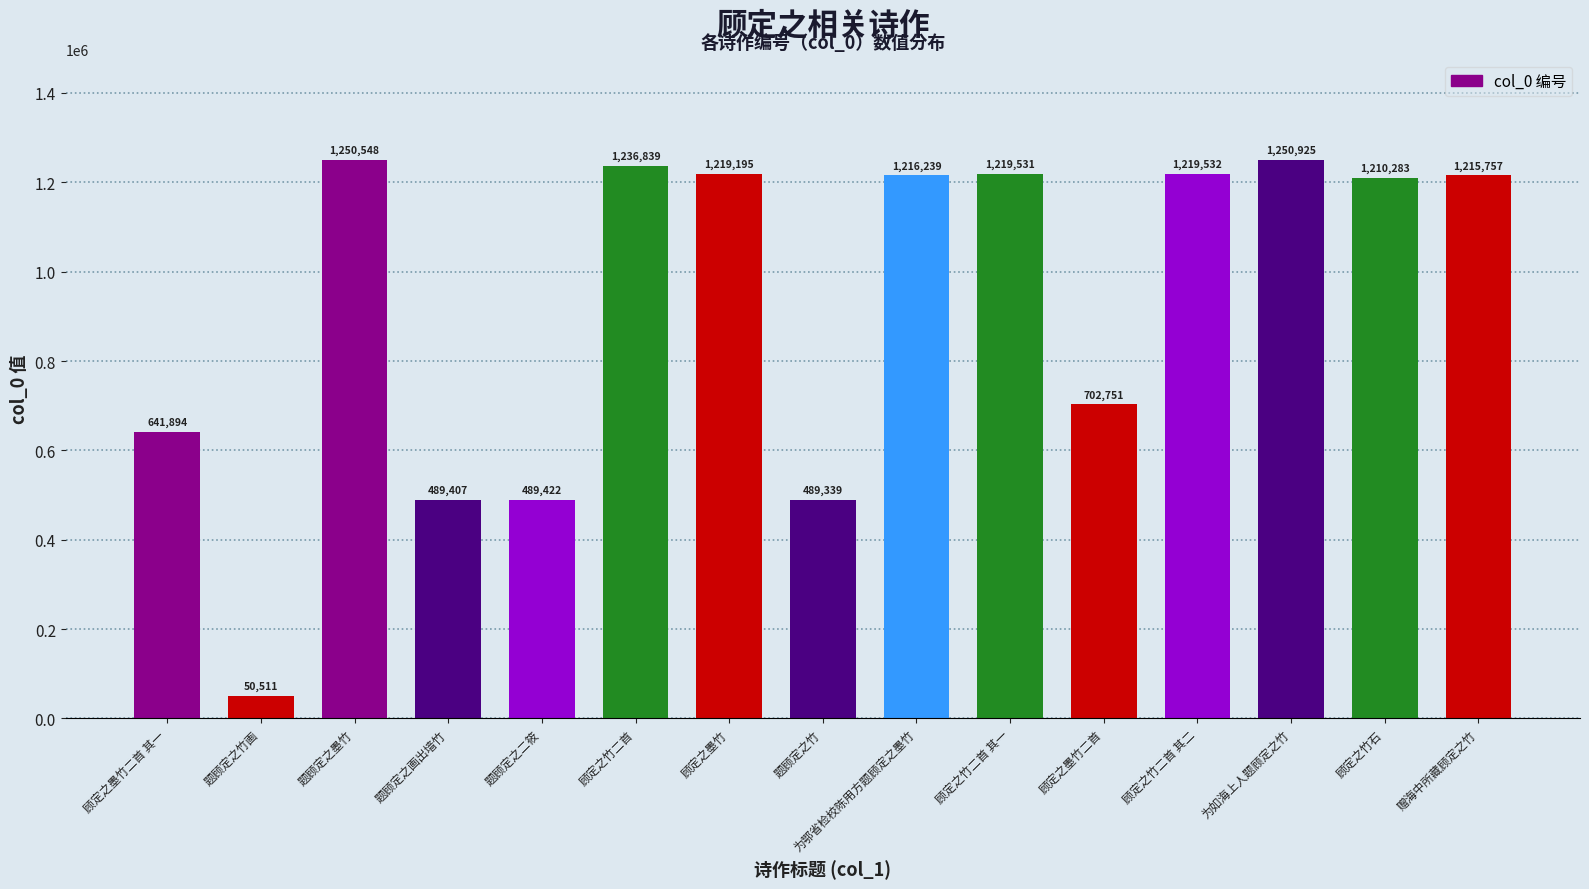

What is the difference between the values at 为如海上人题顾定之竹 and 顾定之竹石?

40642